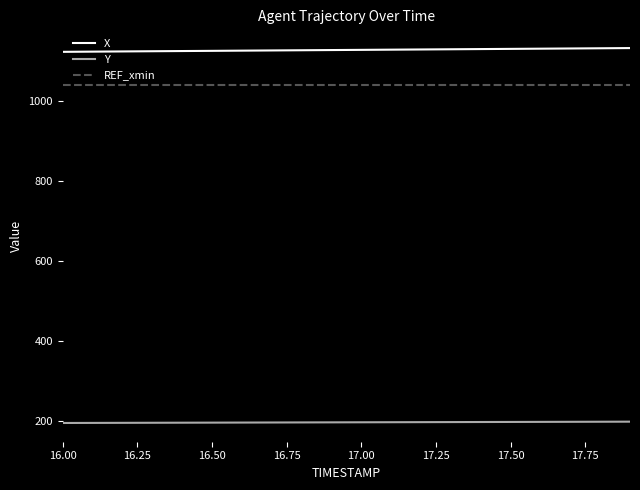

True or false: X and REF_xmin cross at least once.

False